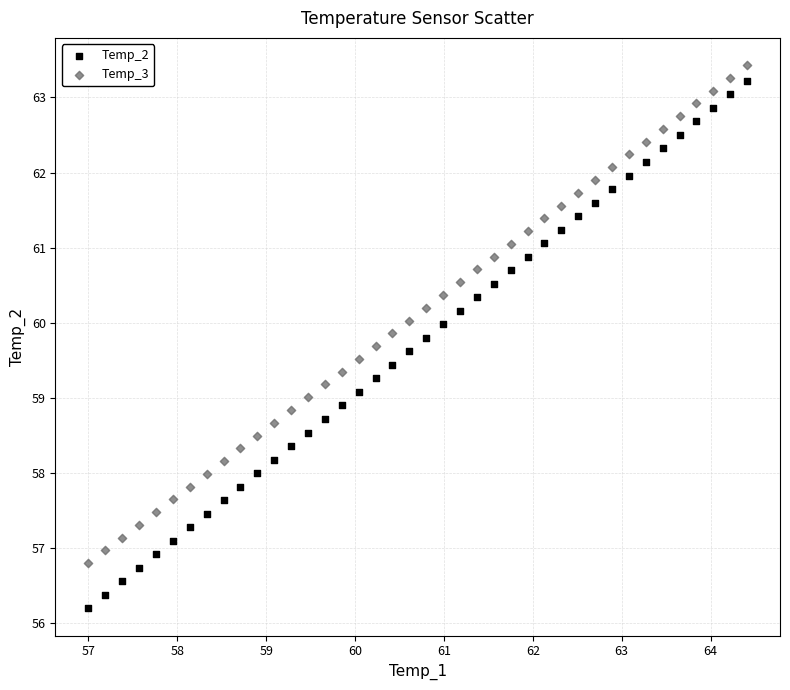

Which series contains the lowest Y value?

Temp_2